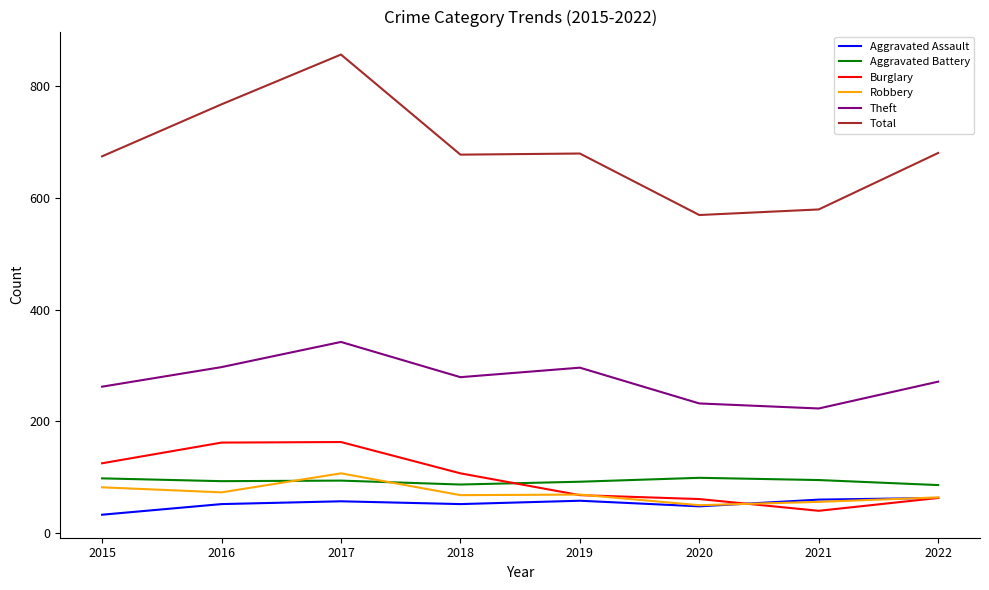

What is the smallest value displayed?

33